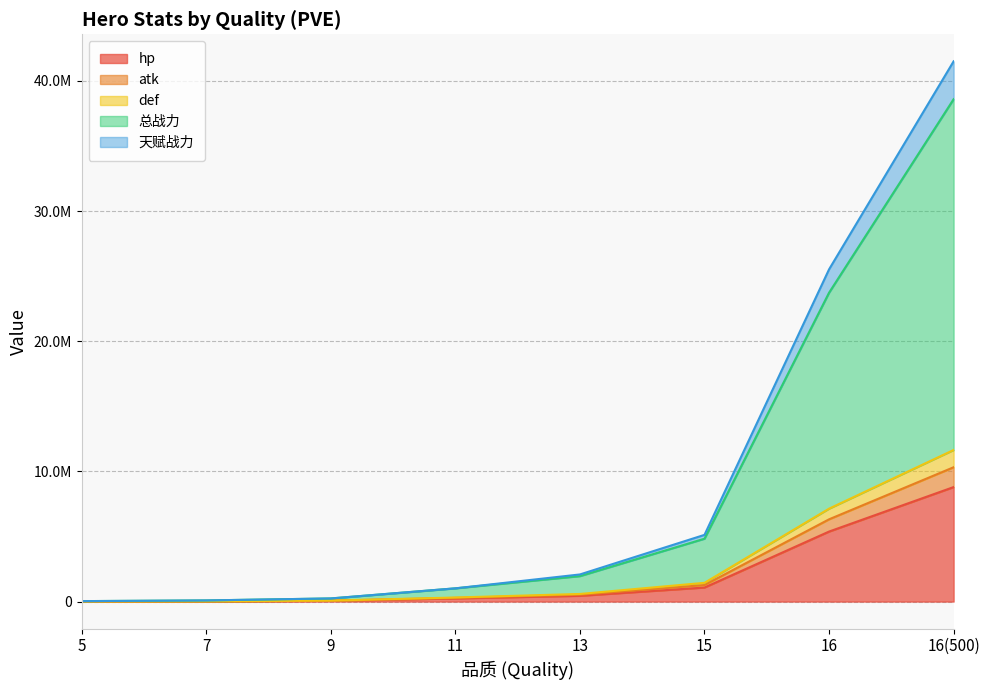

Does the chart have visible grid lines?

Yes